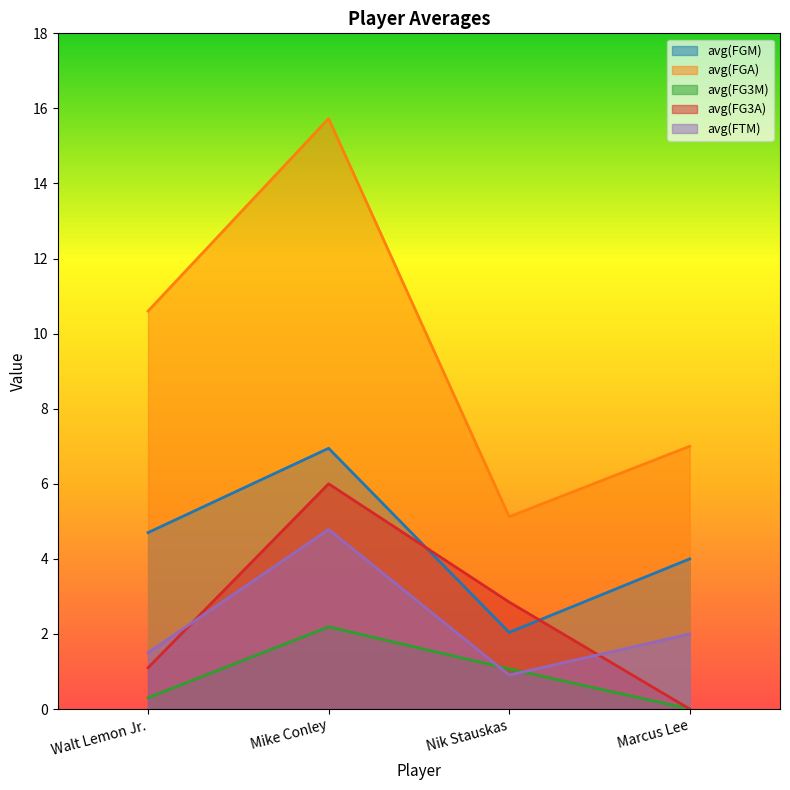

What is the label of the 3rd point from the right?

Mike Conley